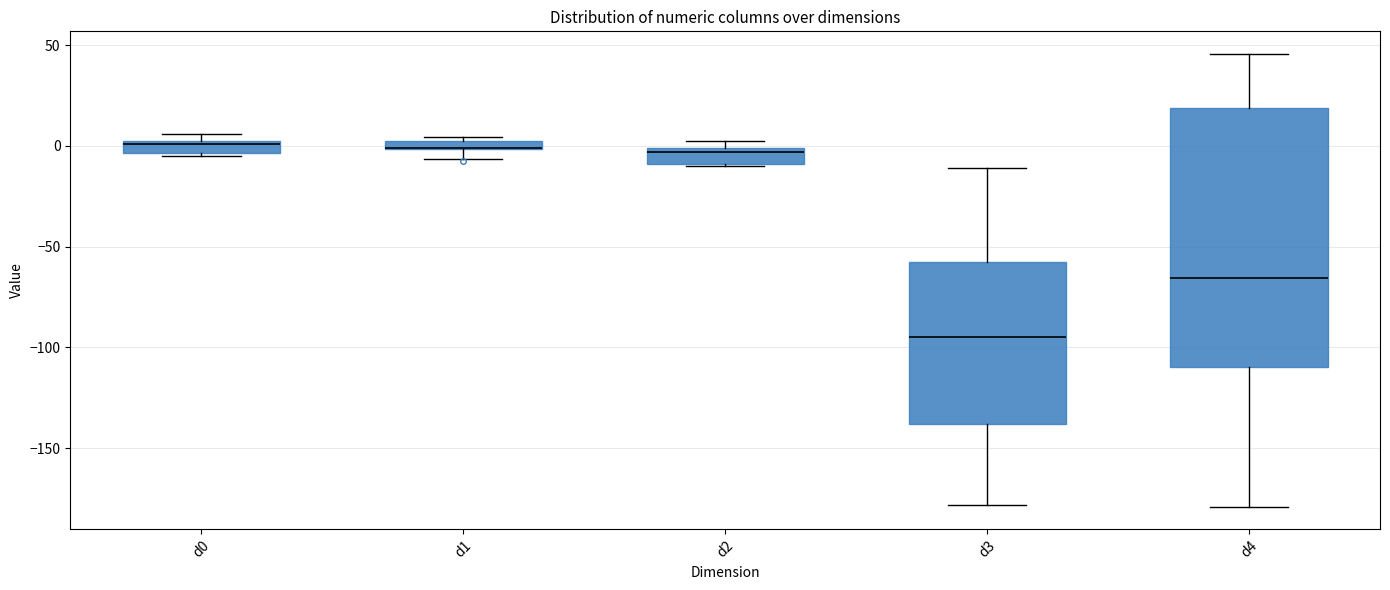

Where is the upper edge of the box for d2 on the y-axis? The values are not printed on the chart, so give them approximately, as read against the axis.

0